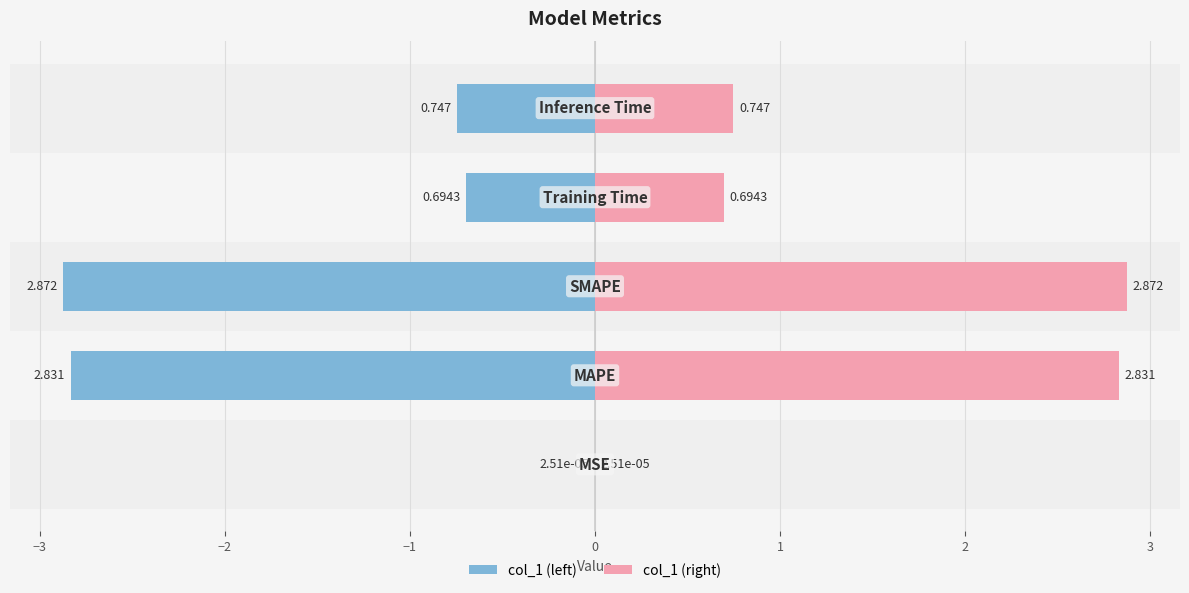

Between −4 and −3, which series saw the biggest shift?

col_1 (left)